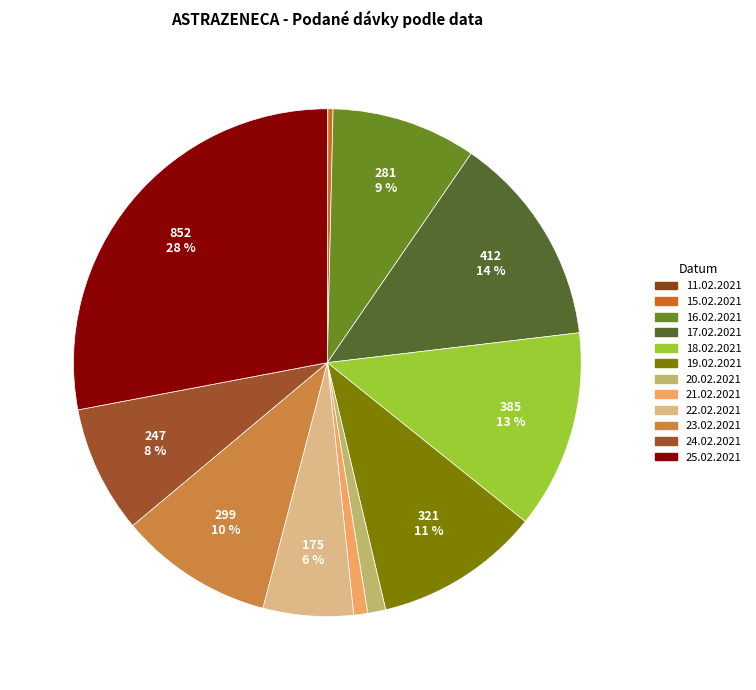

Rank the categories by value from highest to lowest.

25.02.2021, 17.02.2021, 18.02.2021, 19.02.2021, 23.02.2021, 16.02.2021, 24.02.2021, 22.02.2021, 20.02.2021, 21.02.2021, 15.02.2021, 11.02.2021